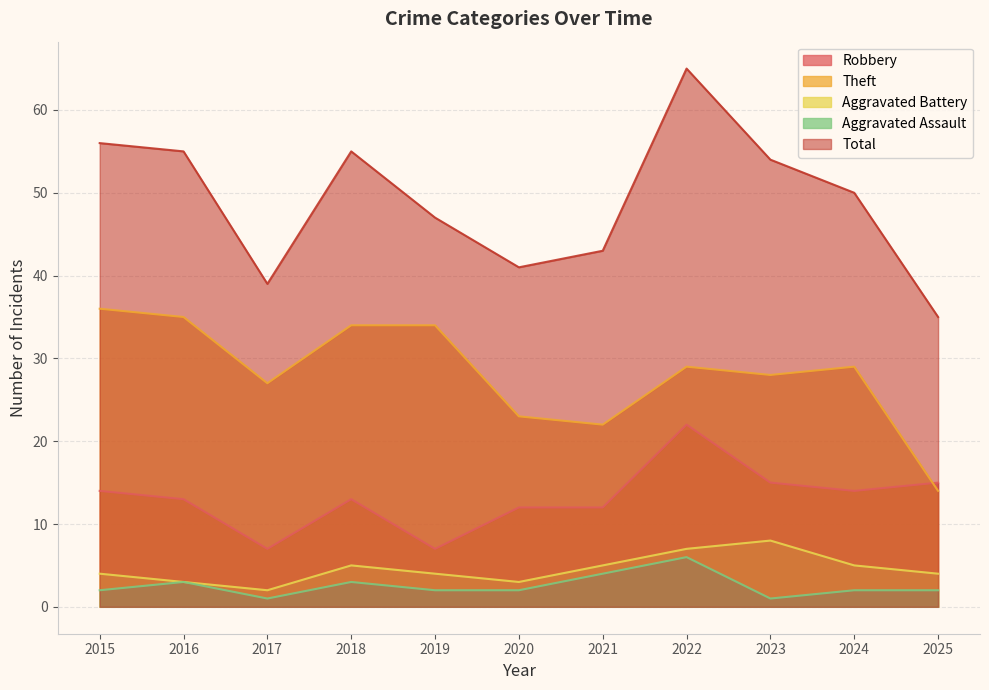

Reading left to right, extract all data points from this chart.

Robbery: 14	13	7	13	7	12	12	22	15	14	15
Theft: 36	35	27	34	34	23	22	29	28	29	14
Aggravated Battery: 4	3	2	5	4	3	5	7	8	5	4
Aggravated Assault: 2	3	1	3	2	2	4	6	1	2	2
Total: 56	55	39	55	47	41	43	65	54	50	35